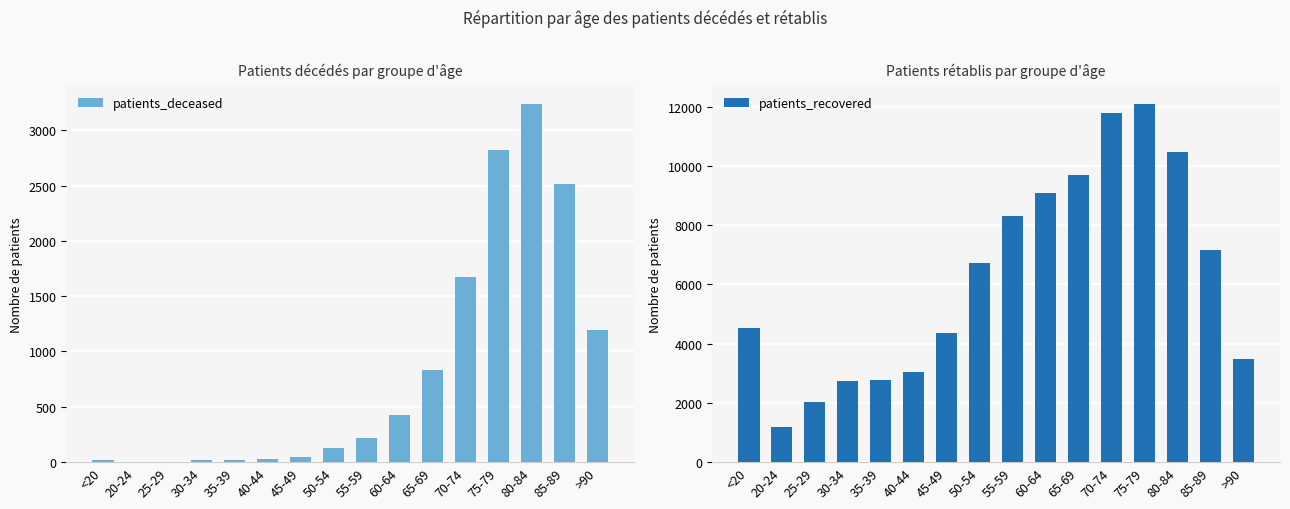

Reading left to right, extract all data points from this chart.

patients_deceased: <20=16	20-24=4	25-29=3	30-34=16	35-39=18	40-44=24	45-49=47	50-54=124	55-59=220	60-64=423	65-69=836	70-74=1671	75-79=2818	80-84=3241	85-89=2512	>90=1198
patients_recovered: <20=4541	20-24=1185	25-29=2013	30-34=2734	35-39=2782	40-44=3051	45-49=4349	50-54=6724	55-59=8319	60-64=9090	65-69=9699	70-74=11781	75-79=12105	80-84=10462	85-89=7154	>90=3465